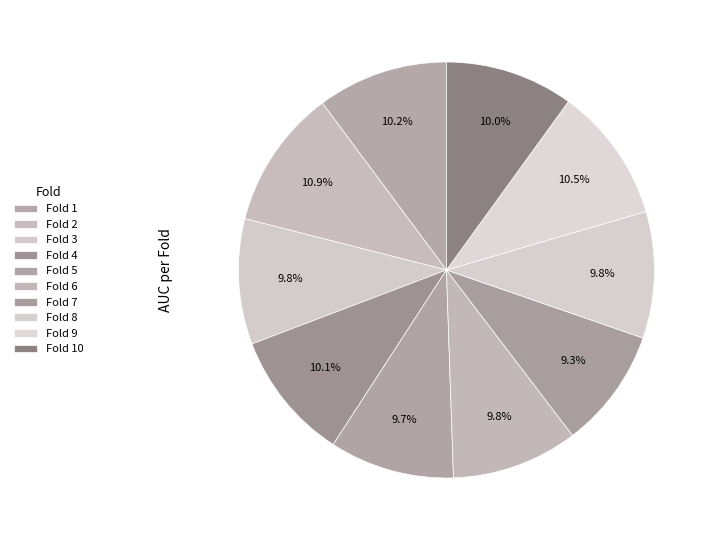

What is the largest slice in the pie chart?

Fold 2